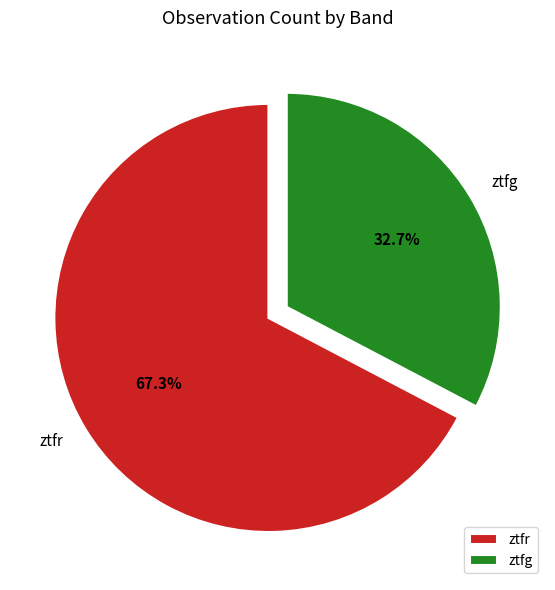

True or false: ztfr accounts for 56% of the total.

False